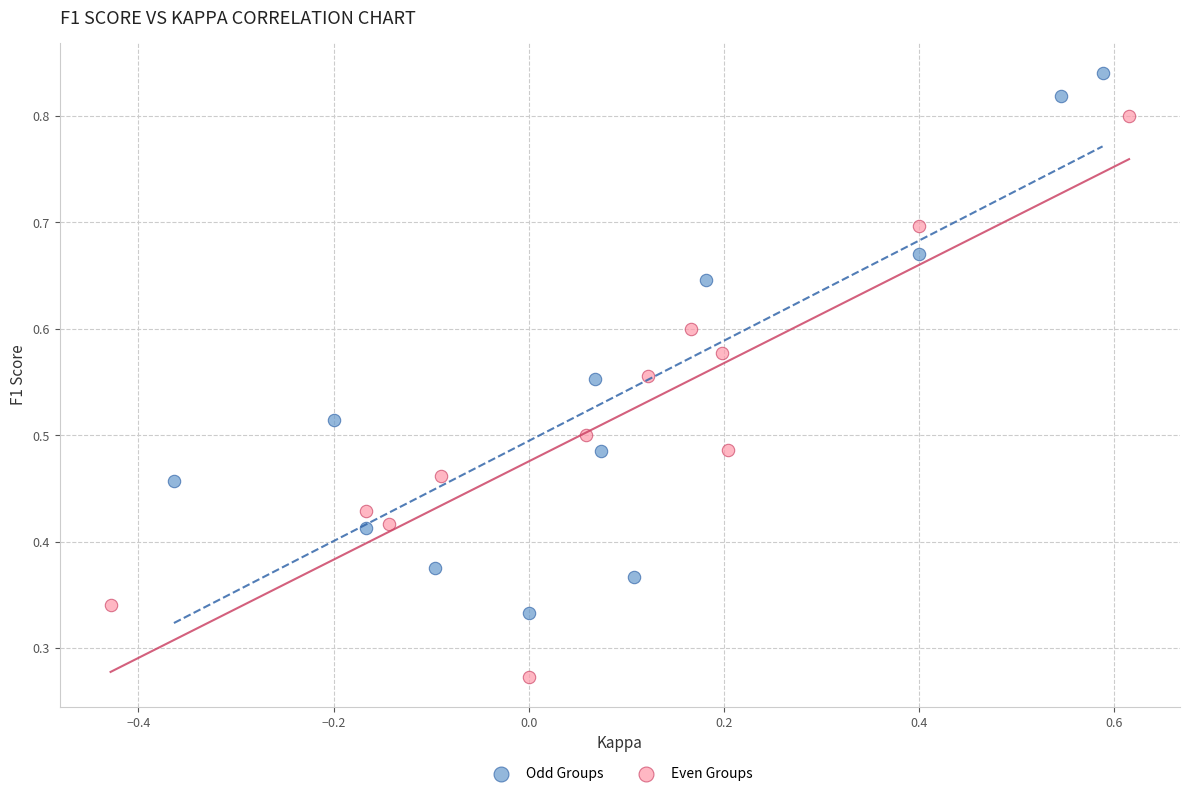

Which series reaches the maximum Y coordinate?

Odd Groups